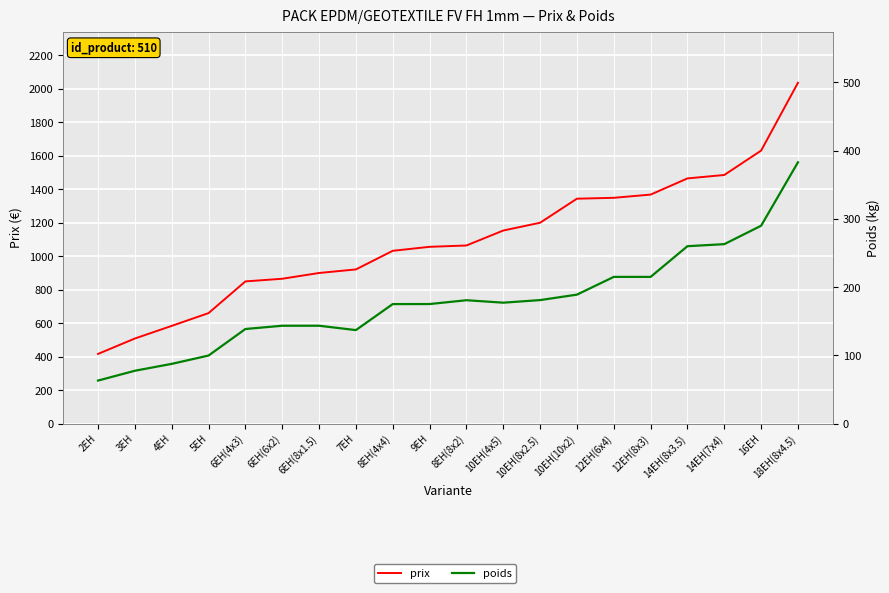

Which label corresponds to the smallest value in the chart?

2EH